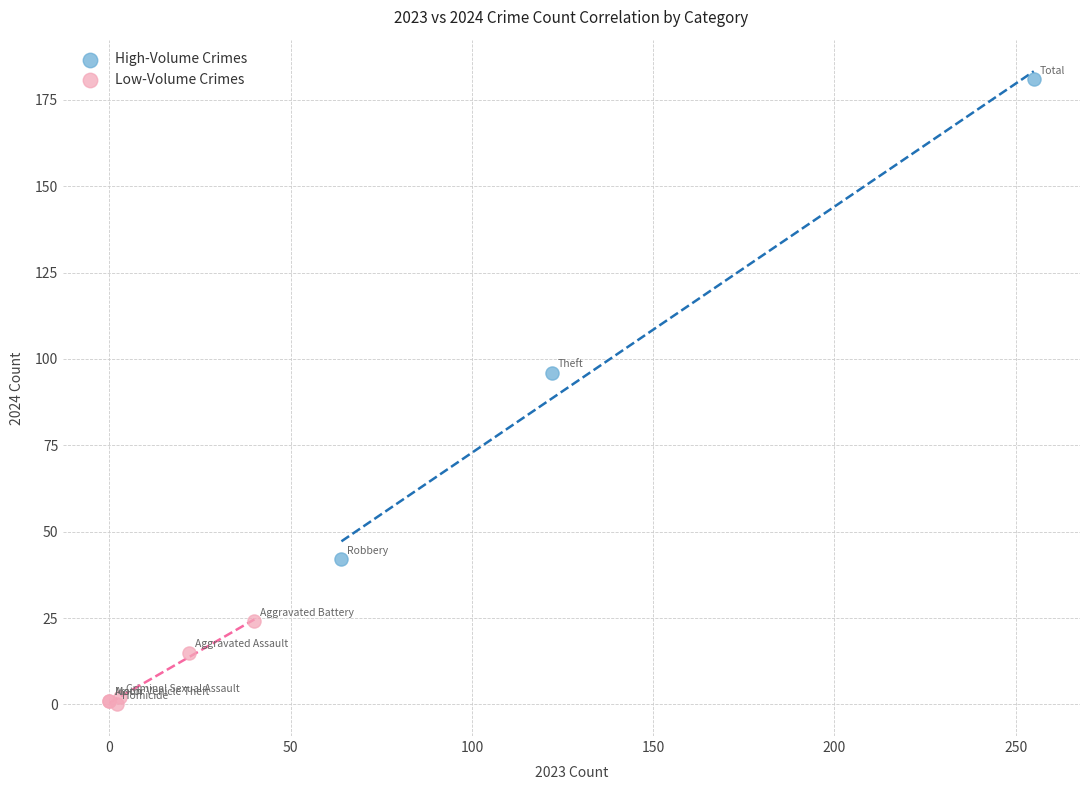

What are all the series names shown in the legend?

High-Volume Crimes, Low-Volume Crimes